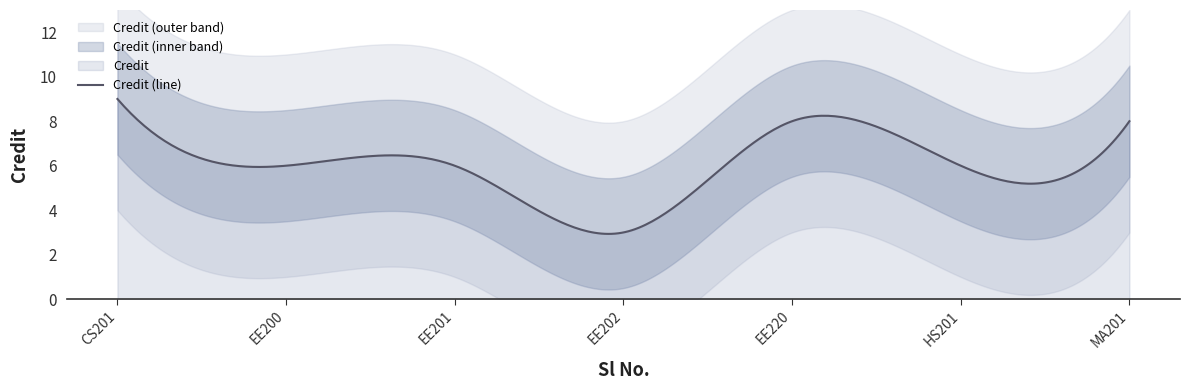

Rank the categories by value from highest to lowest.

1, 5, 7, 2, 3, 6, 4